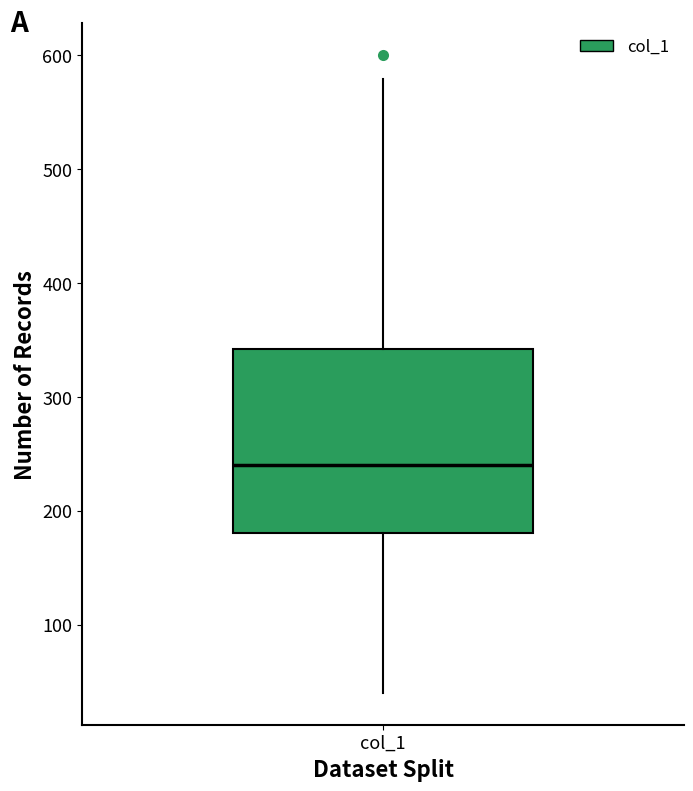

Transcribe this box plot: give where the median line is, the range the box spans, and where the two whiskers end, as read against the y-axis. The values are not printed on the chart, so give them approximately, as read against the axis.

median 240, box 180 to 340, whiskers 40 to 580